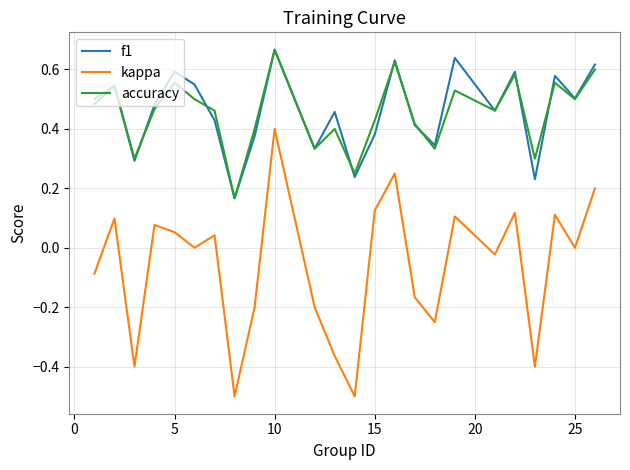

True or false: kappa and f1 intersect in this chart.

False